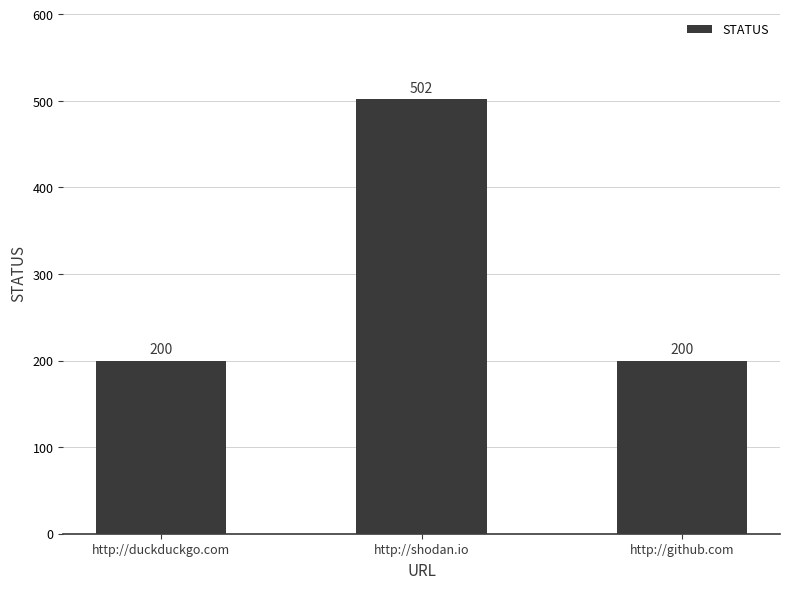

Are the bars grouped side by side (vs. stacked)?

No